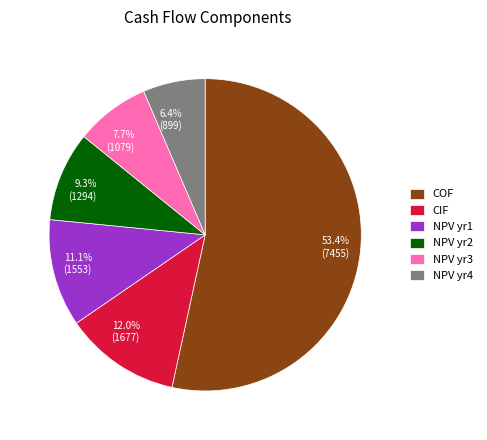

Between 7.7% (1079) and 53.4% (7455), which is larger?

53.4% (7455)